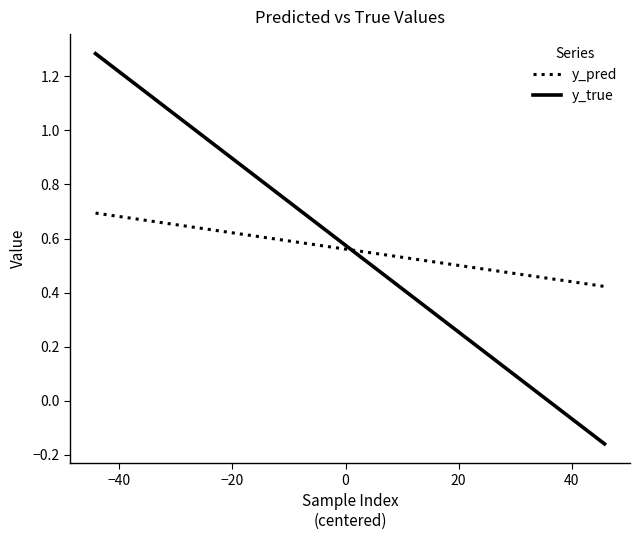

List the series in order of their peak value, highest first.

y_true, y_pred